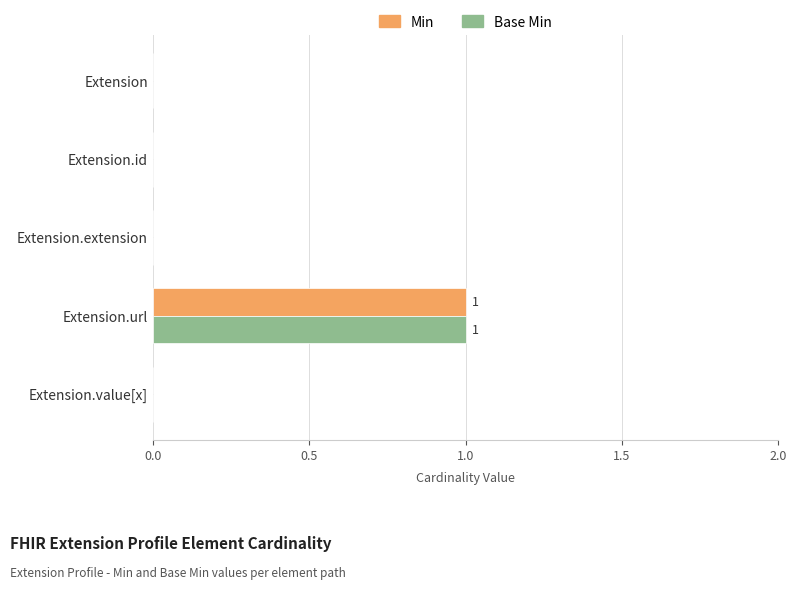

Which category has the highest value in the Base Min series?

Extension.url